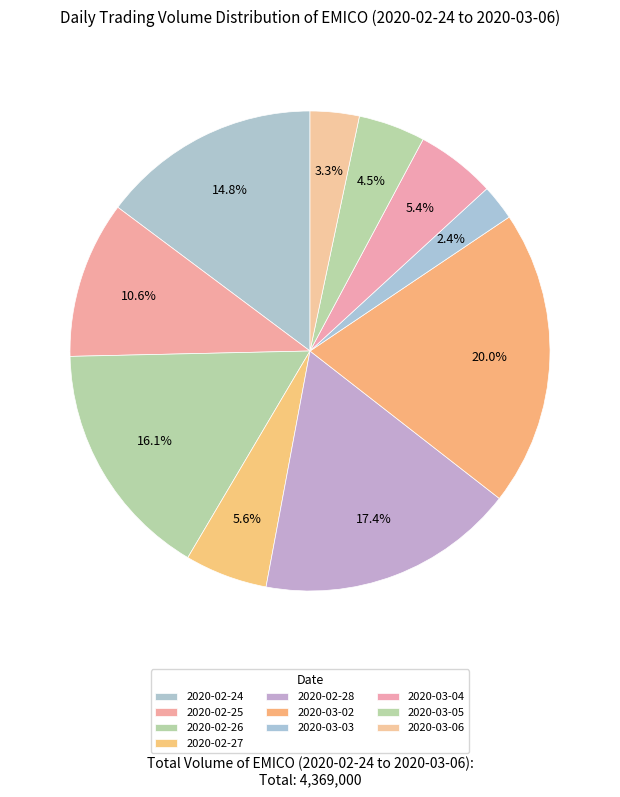

Which category has the smallest portion of the pie?

2020-03-03